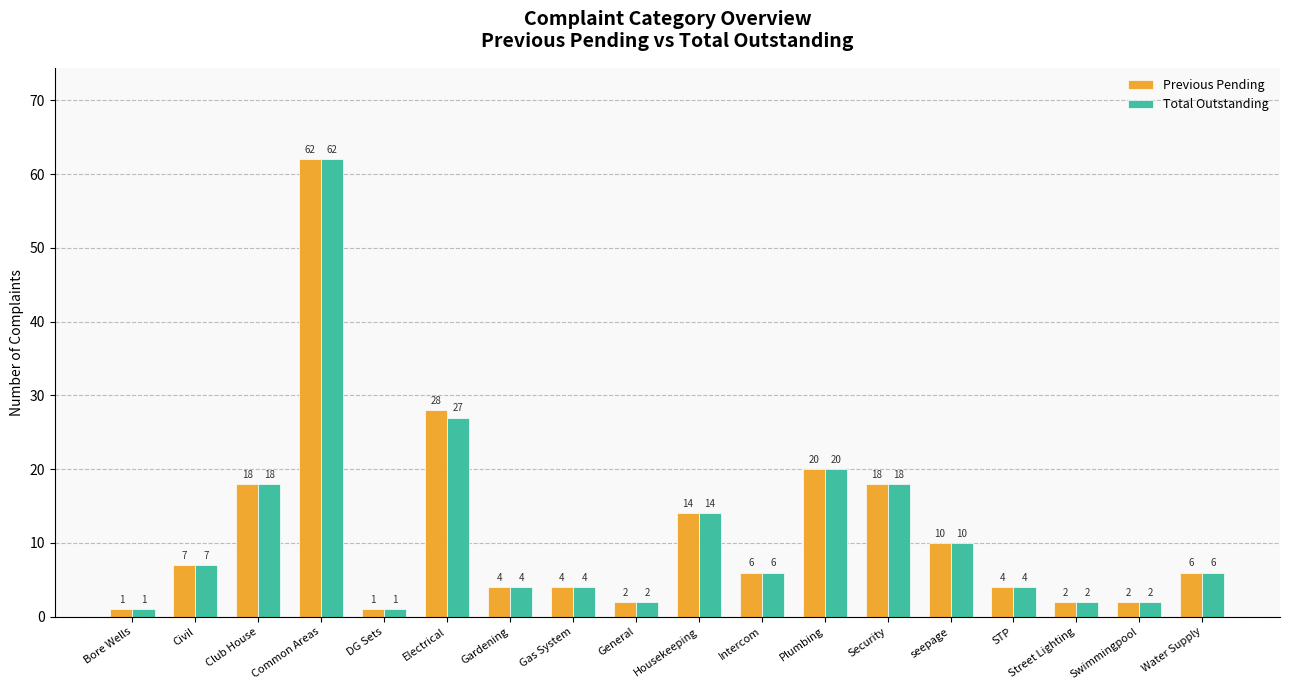

The value of Total Outstanding at Gardening is 4. True or false?

True